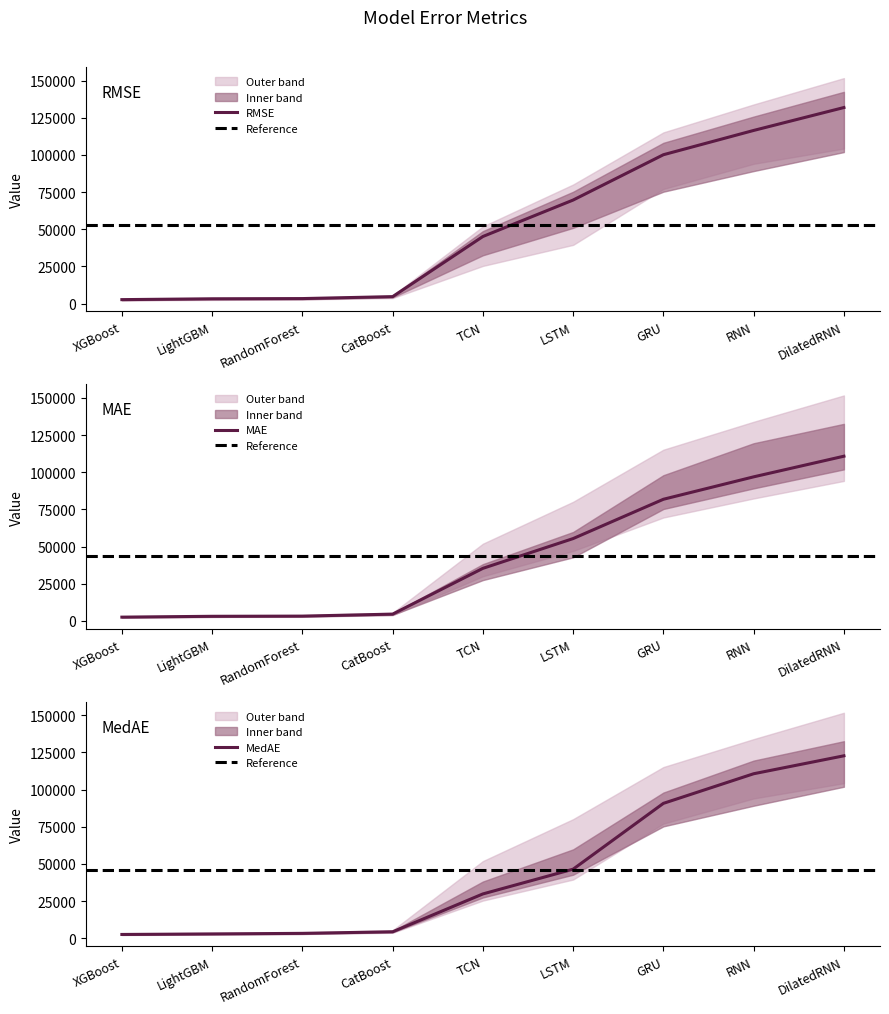

What is the label of the 4th point from the right?

LSTM